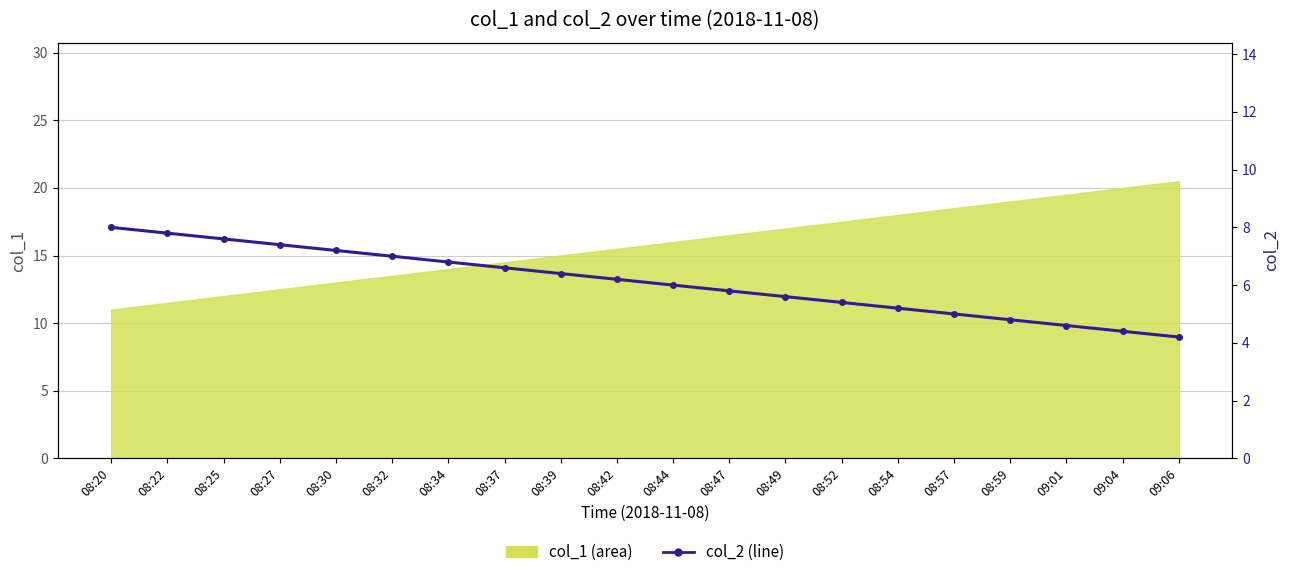

True or false: the data has more than 0 interior local peaks.

False